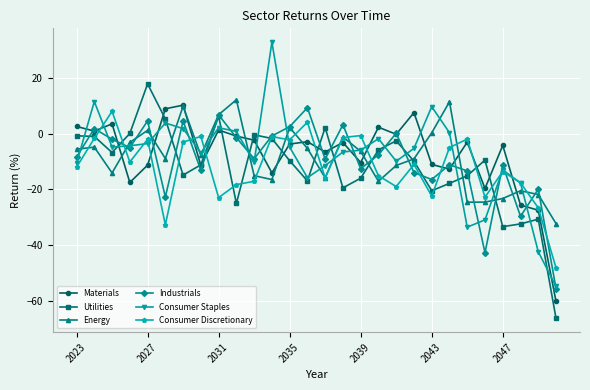

Does the chart display data point markers on the line(s)?

Yes